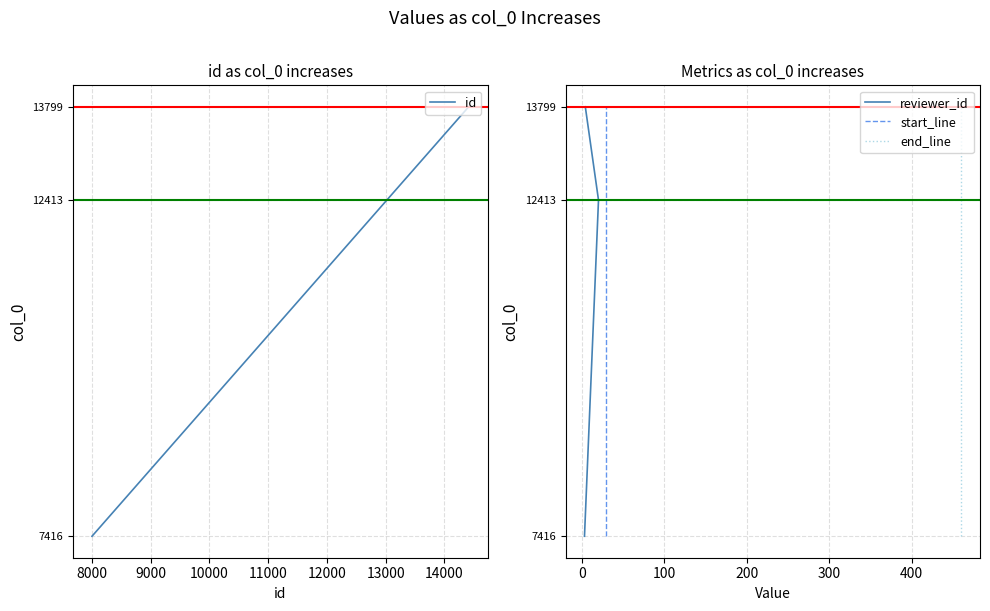

How many lines are shown in the chart?

4